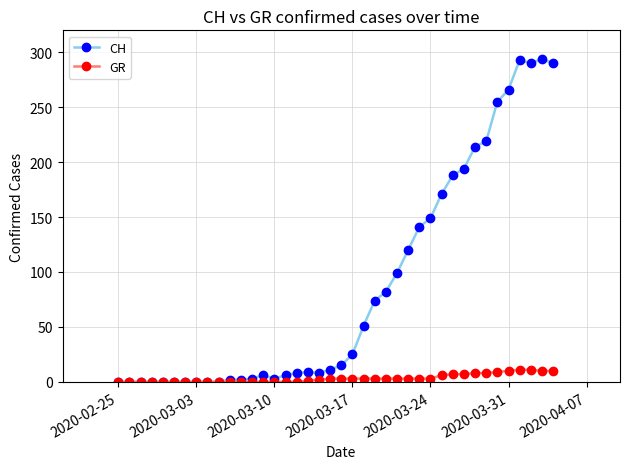

What is the greatest value displayed?

294